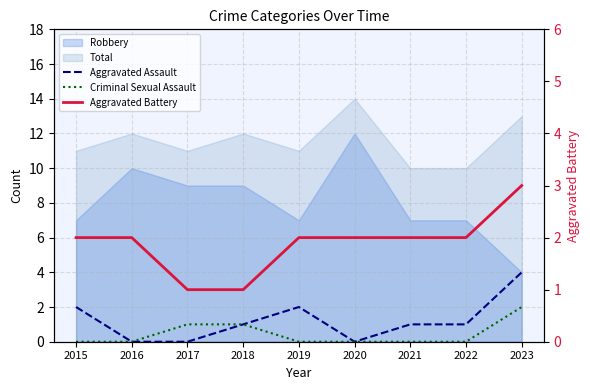

Which category has the lowest value across all series?

2016